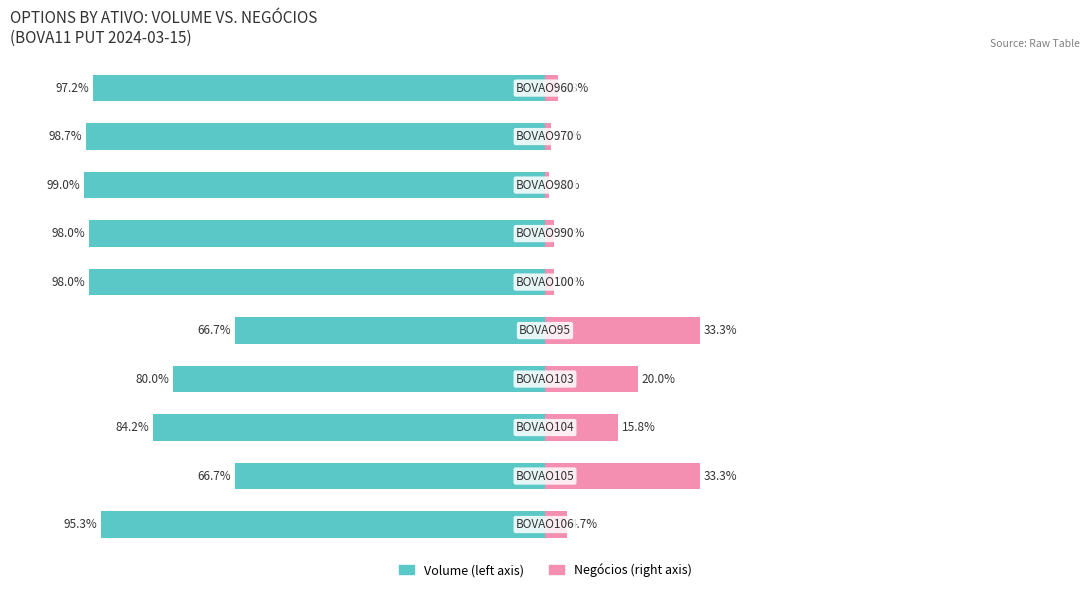

What is the minimum value shown in the chart?

-99.0